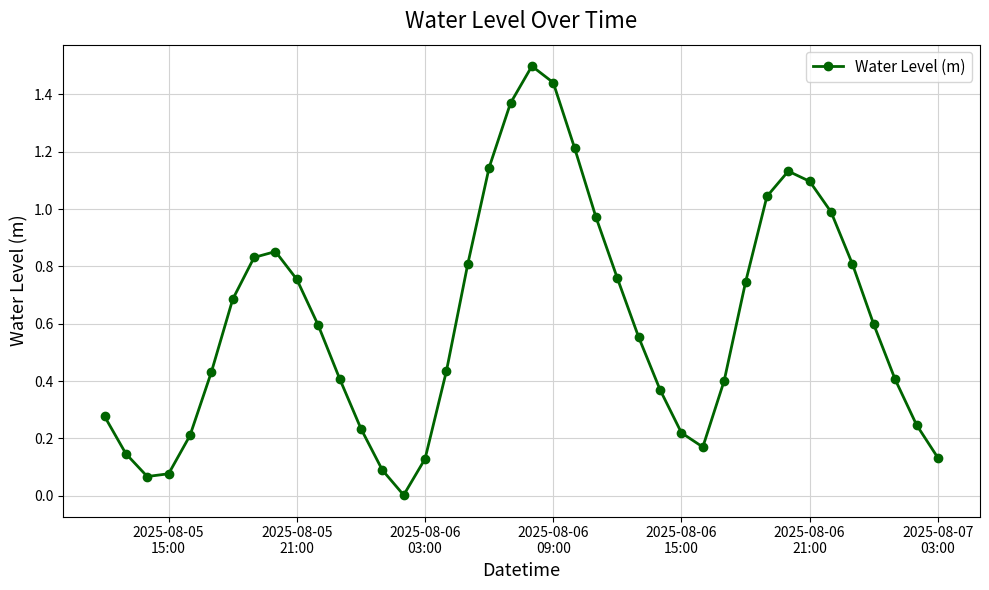

What is the value of the 23rd point from the left?

1.2